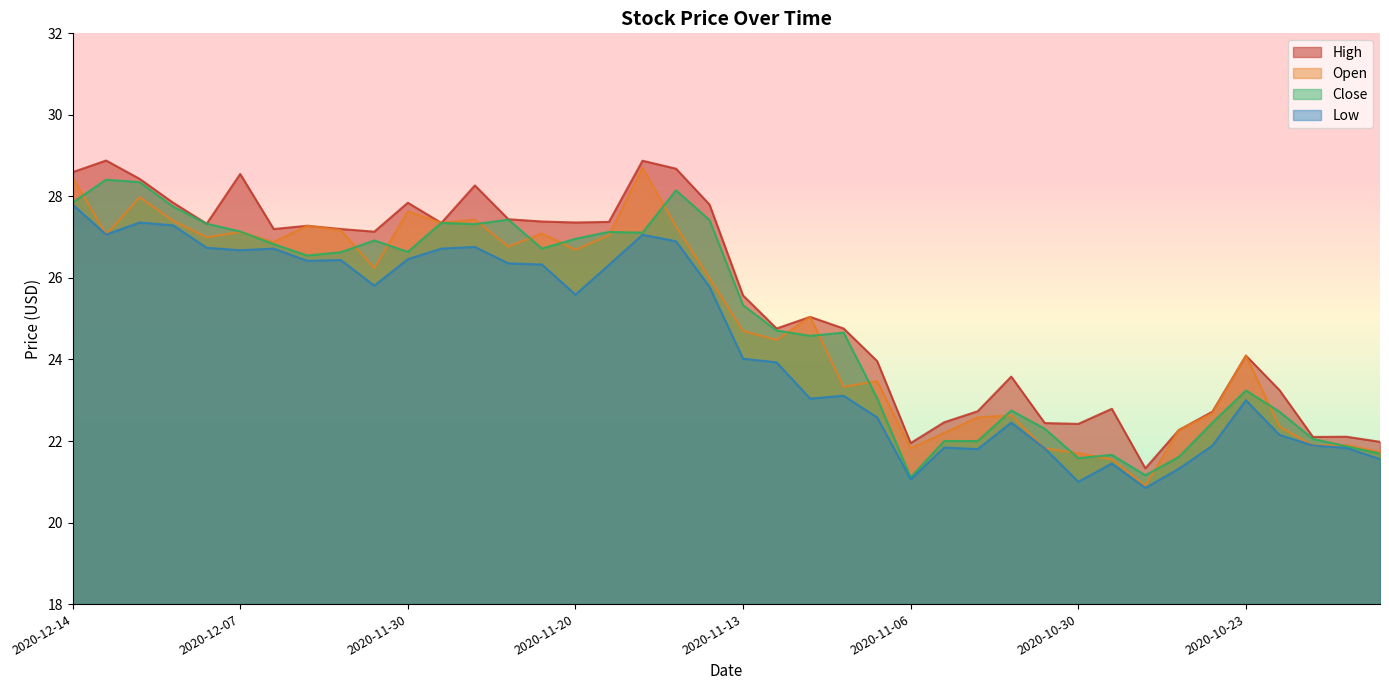

Which series has the largest total across all categories?

High